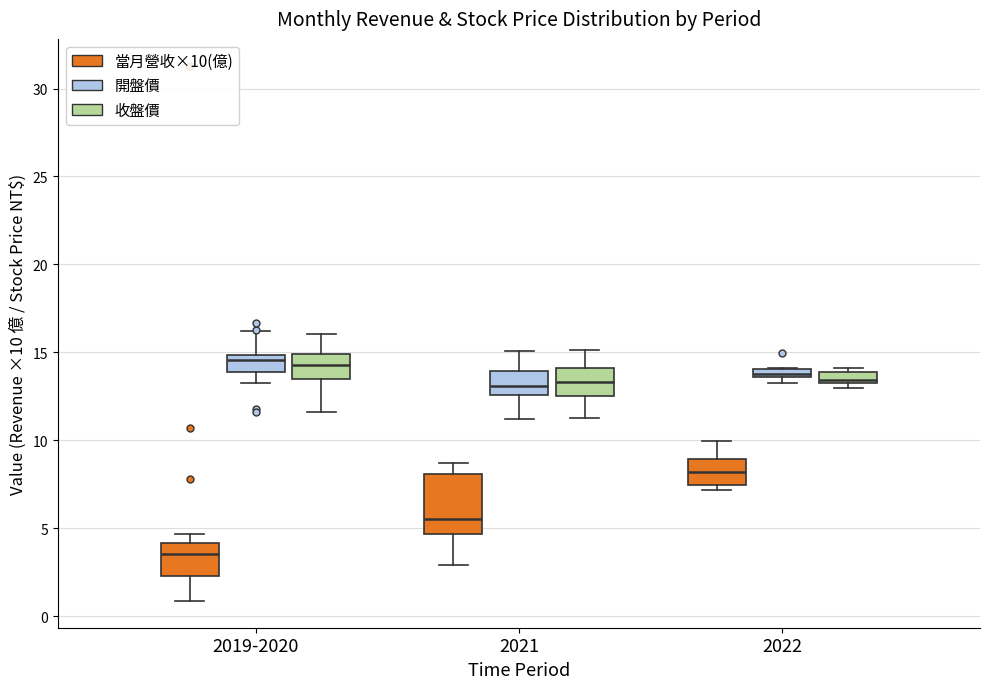

Comparing the boxes themselves (not the whiskers), which one is the tallest?

2021 (當月營收×10(億))